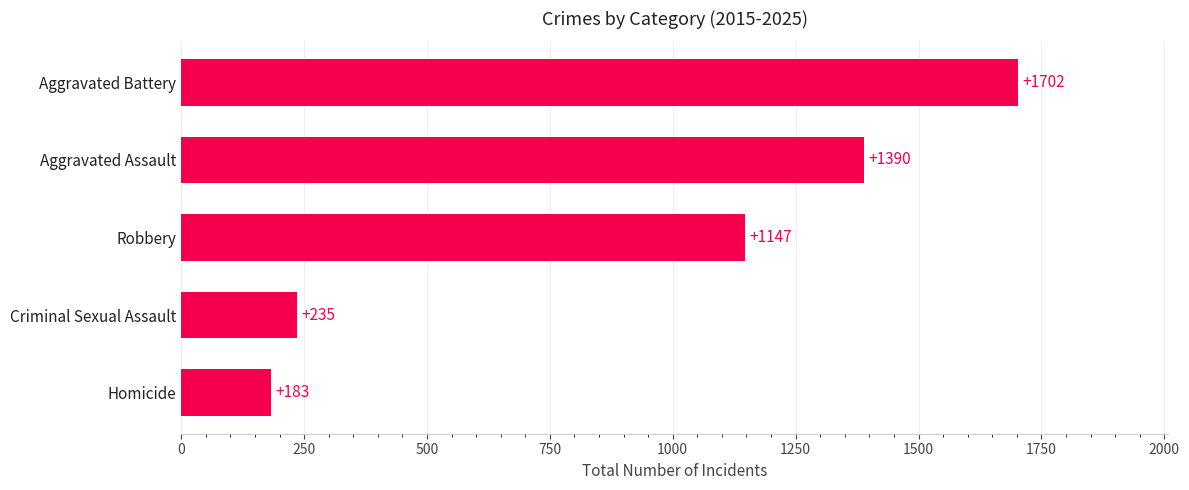

At which label is the value closest to 942?

Robbery